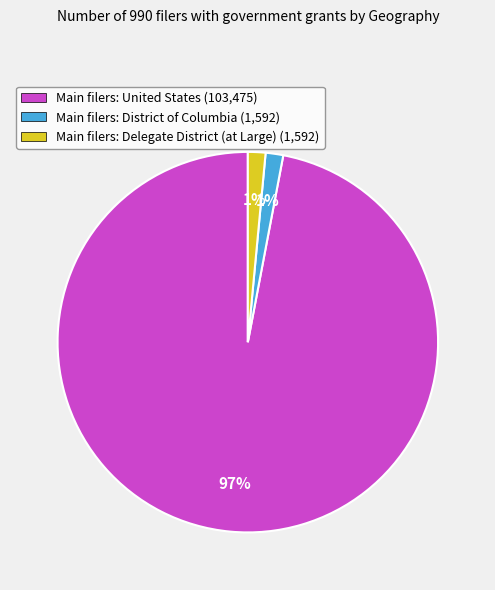

How many slices are in this pie chart?

3